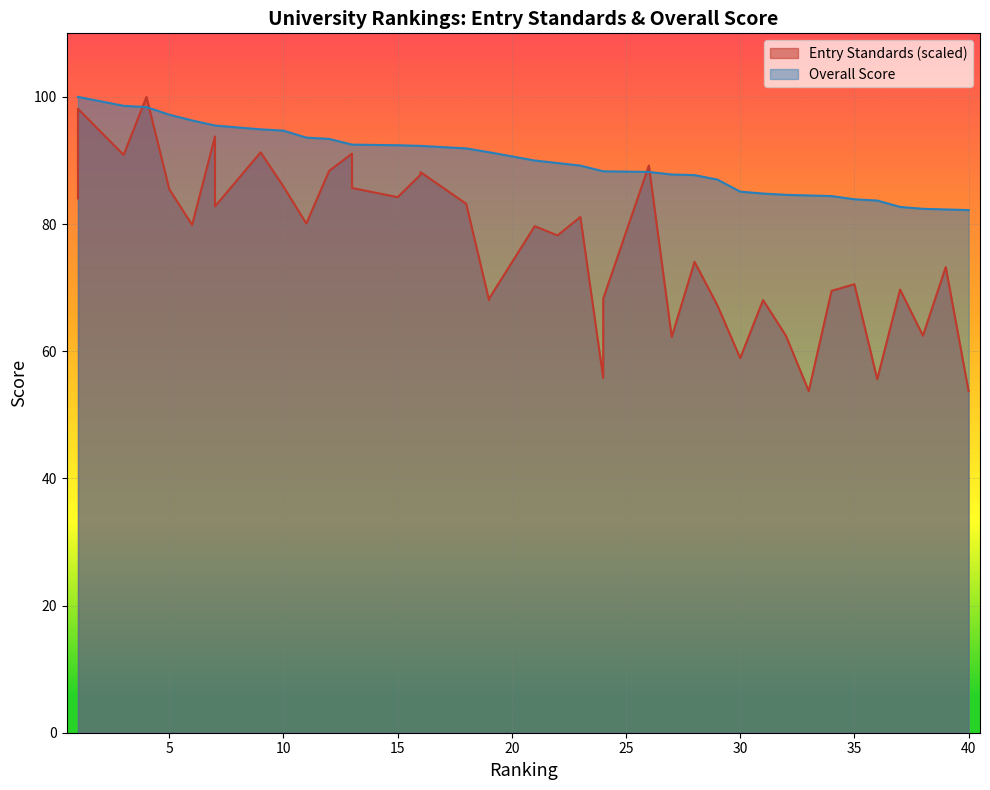

What is the value of the Overall Score point at the 16th from the left?

92.3